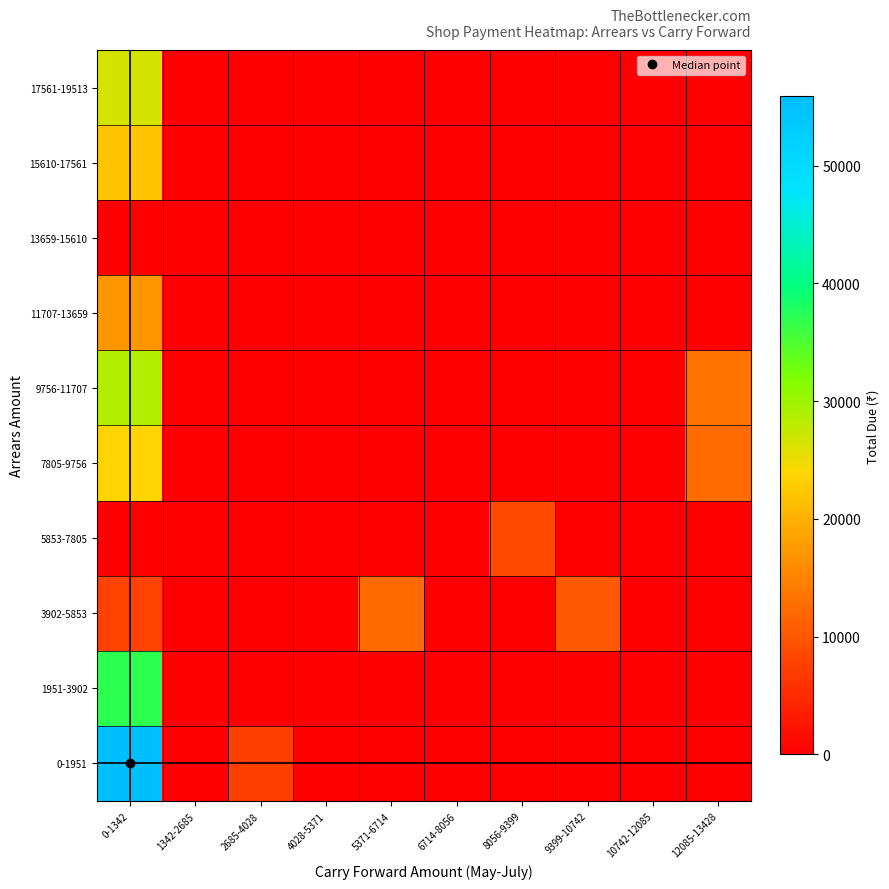

What is the maximum value shown in the chart?

55882